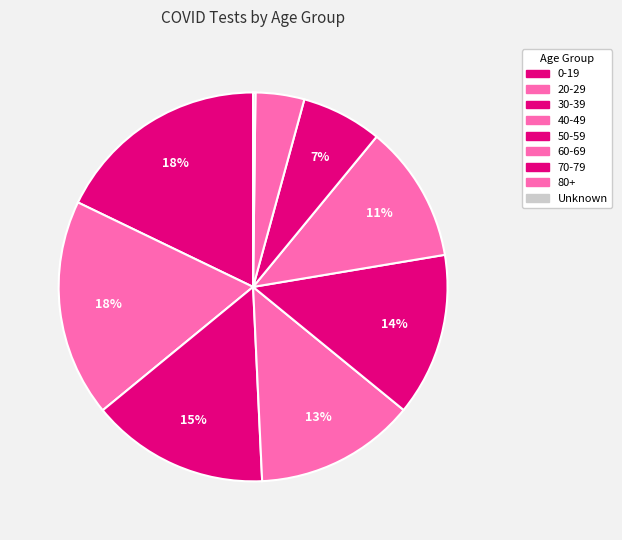

Is it true that 80+ is 4% of the pie?

True